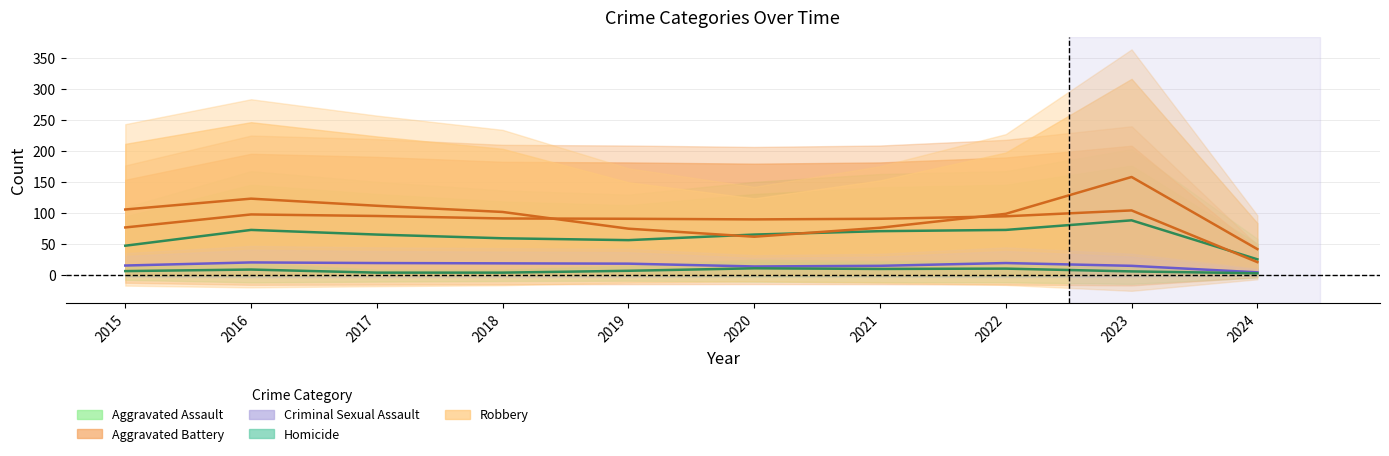

What is the difference between the maximum and minimum values in the Homicide series?

8.0